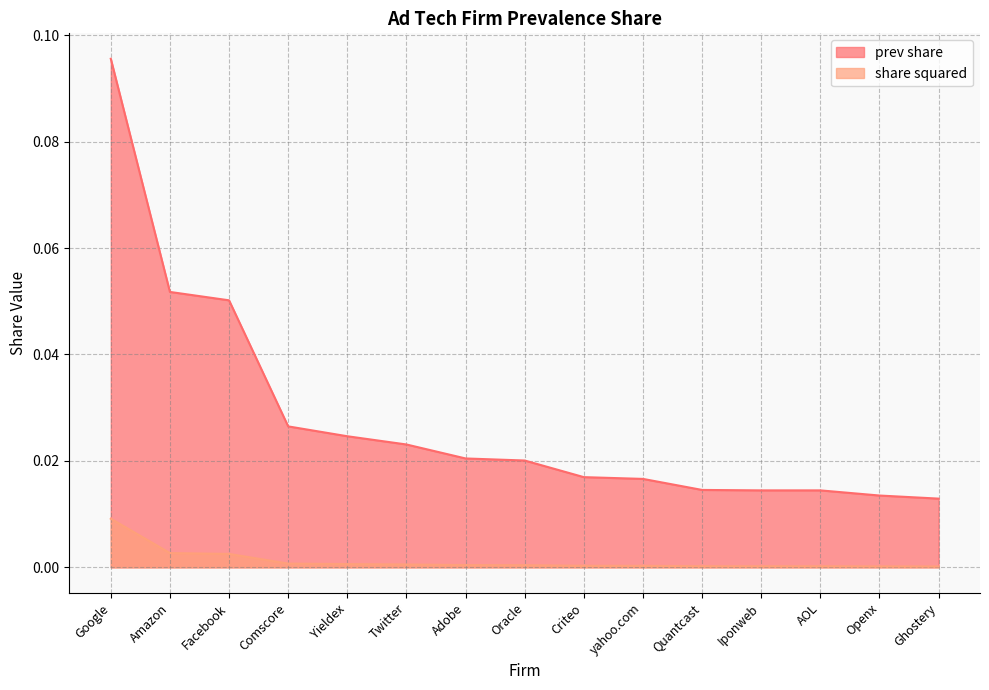

List the series in order of their overall mean, lowest first.

share squared, prev share